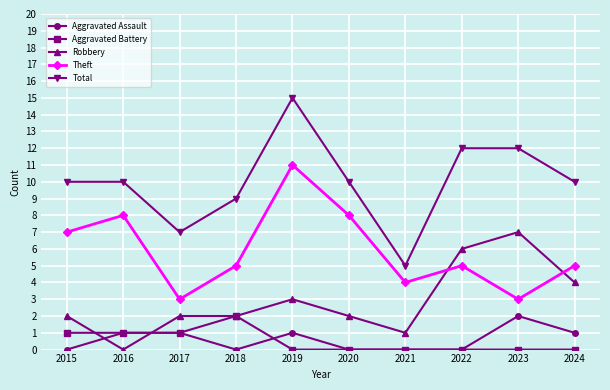

How many intersections are there between Aggravated Assault and Robbery?

2